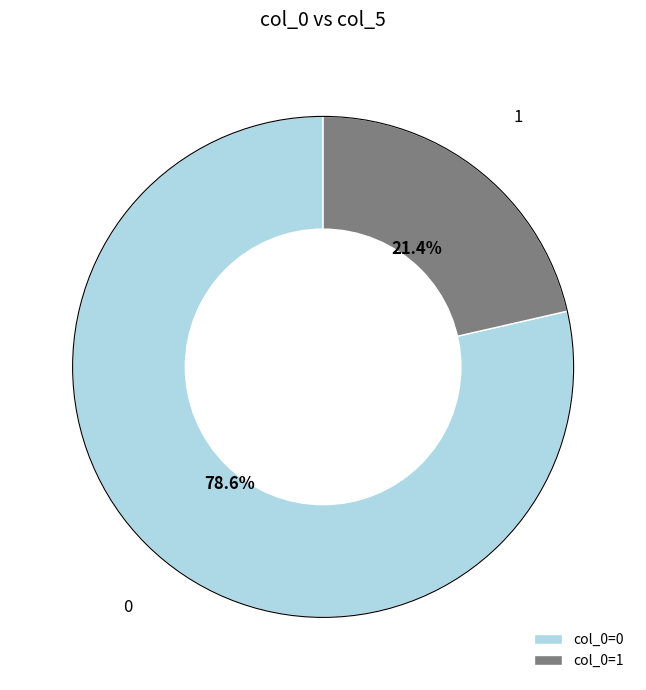

To the nearest percent, what is the difference between the largest and smallest slice percentages?

57%